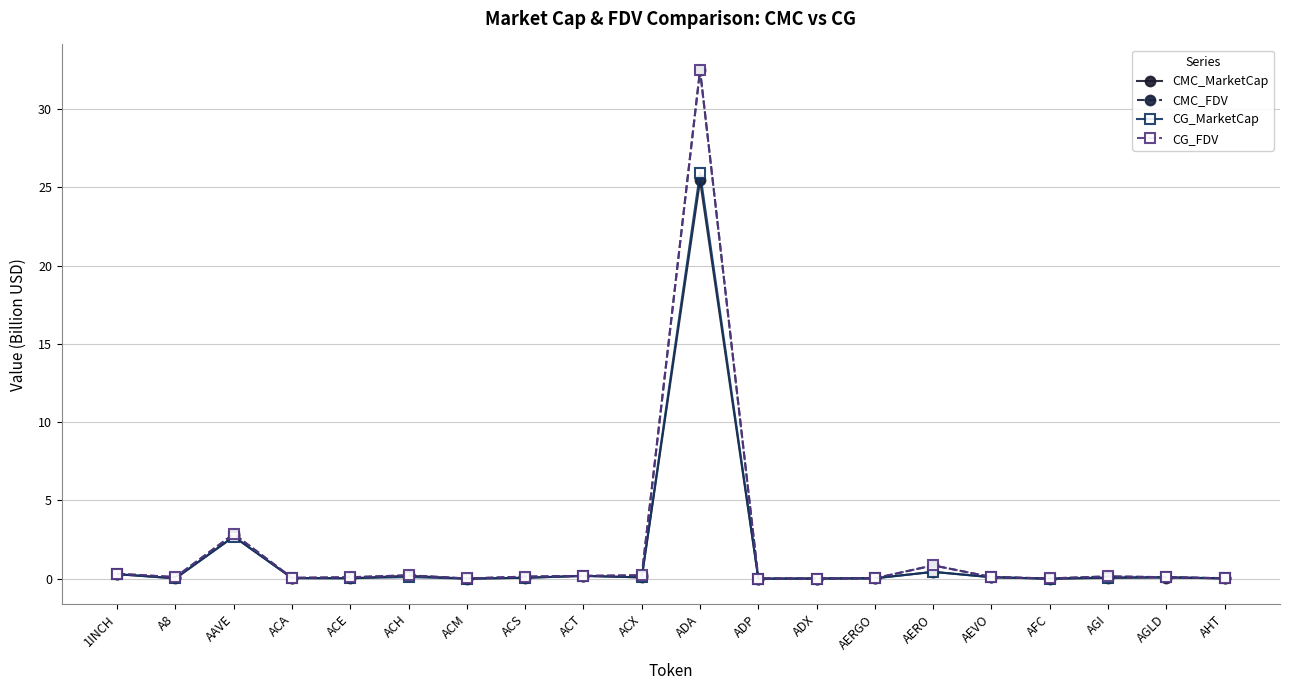

At which label is CMC_MarketCap closest to 12?

AAVE